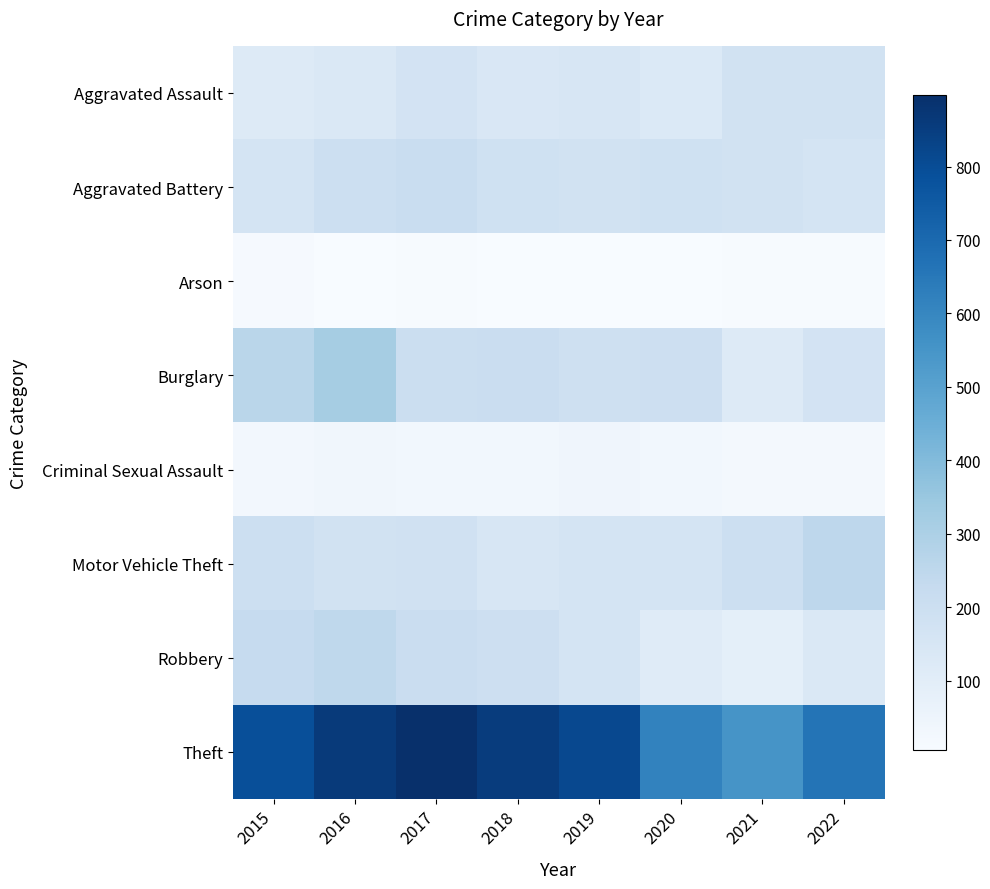

Which series has the widest spread of values?

Theft